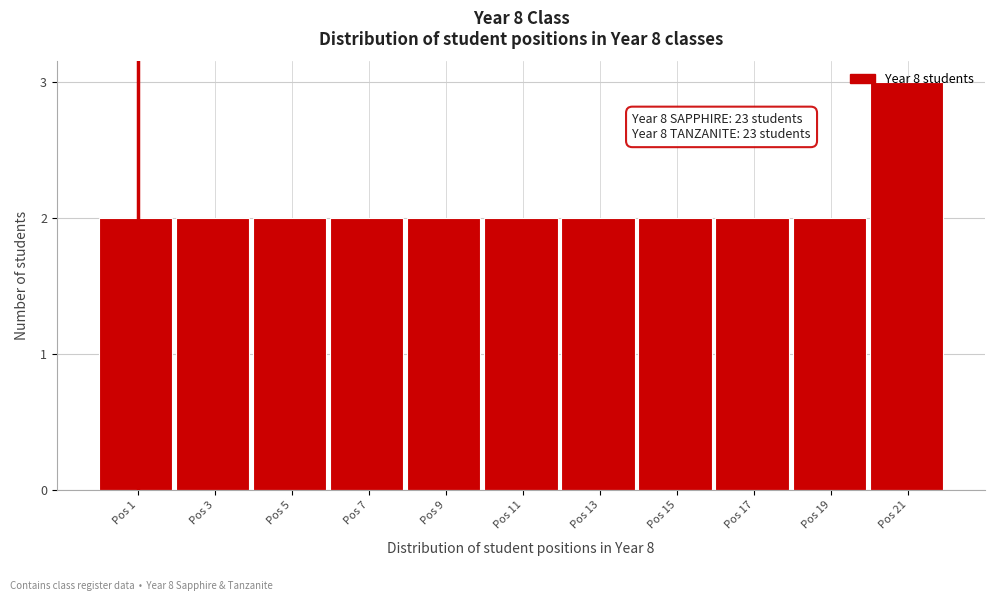

What is the sum of all values?

23